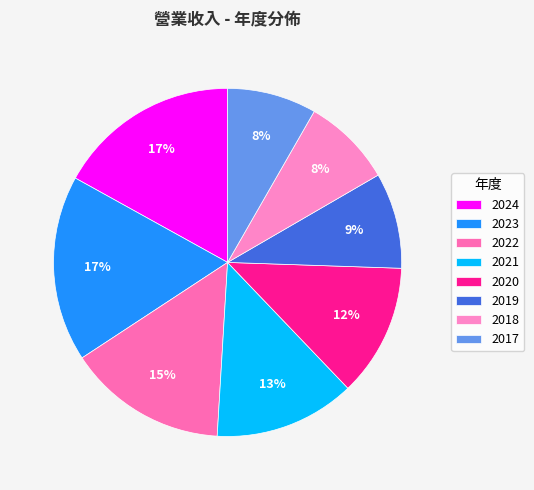

Which slice is the smallest?

2017